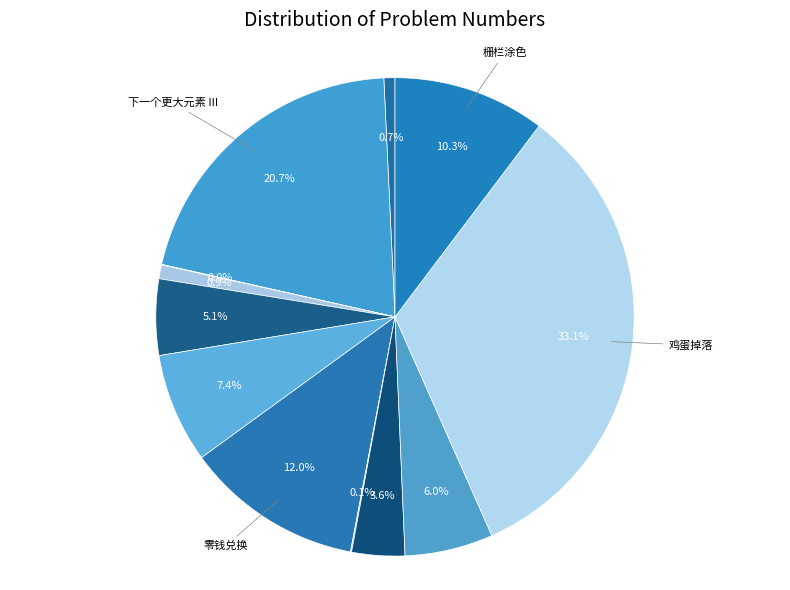

Which slice is the largest?

鸡蛋掉落